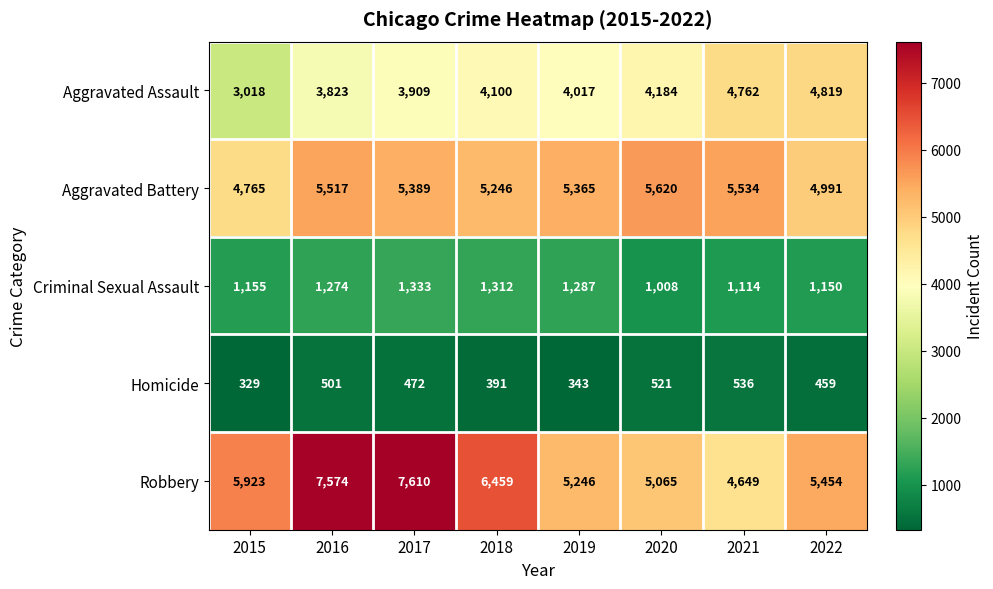

What is the total value across all series at 2017?

18713